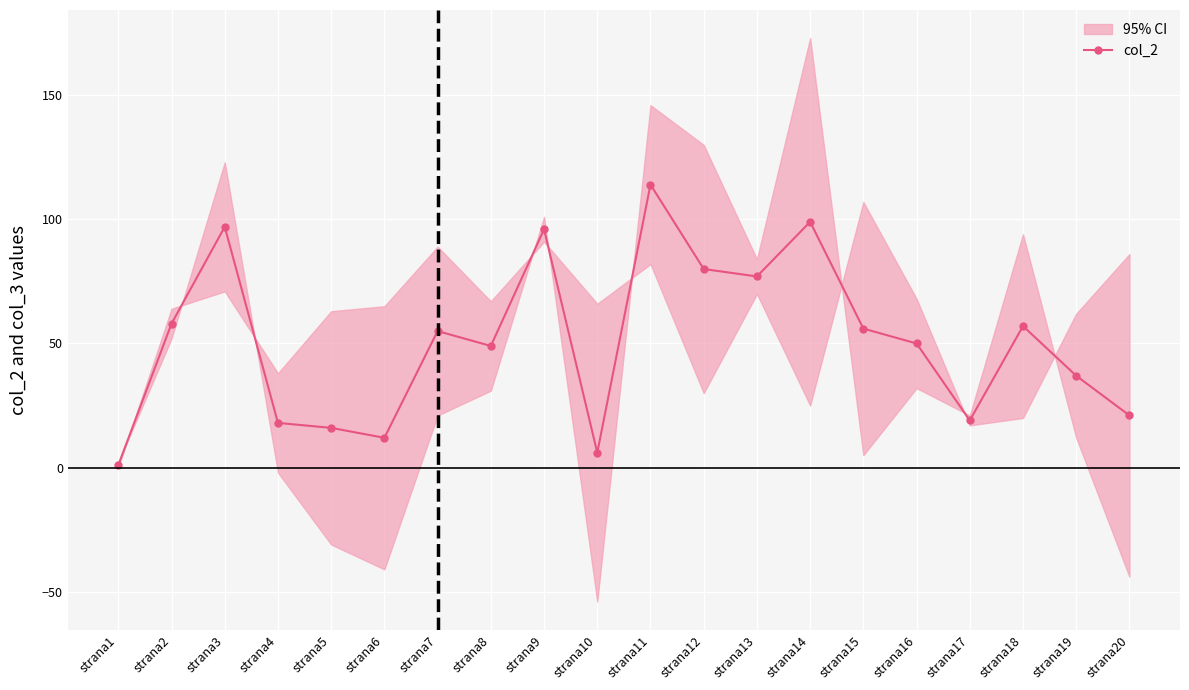

Where does the data first go above 55?

strana2